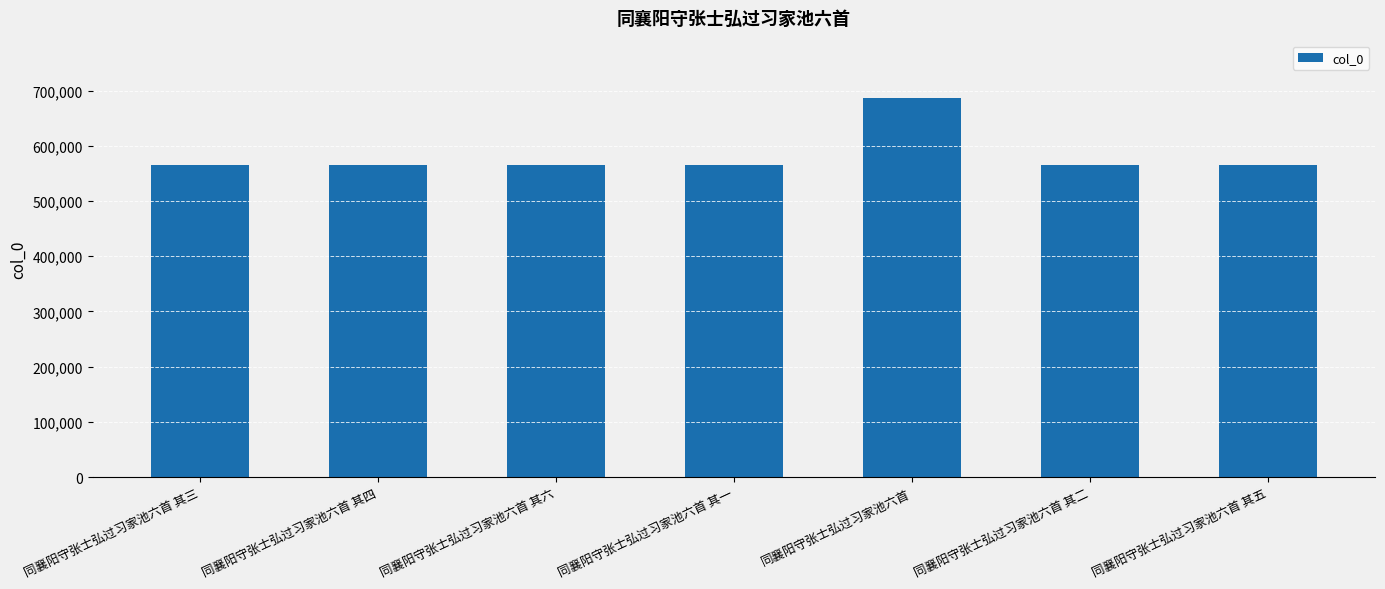

Approximately how many times larger is the value at 同襄阳守张士弘过习家池六首 compared to 同襄阳守张士弘过习家池六首 其二?

1.2